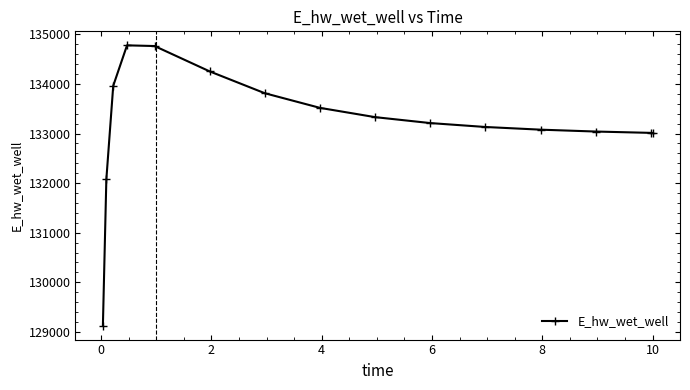

What is the value of the 15th point from the left?

133012.5